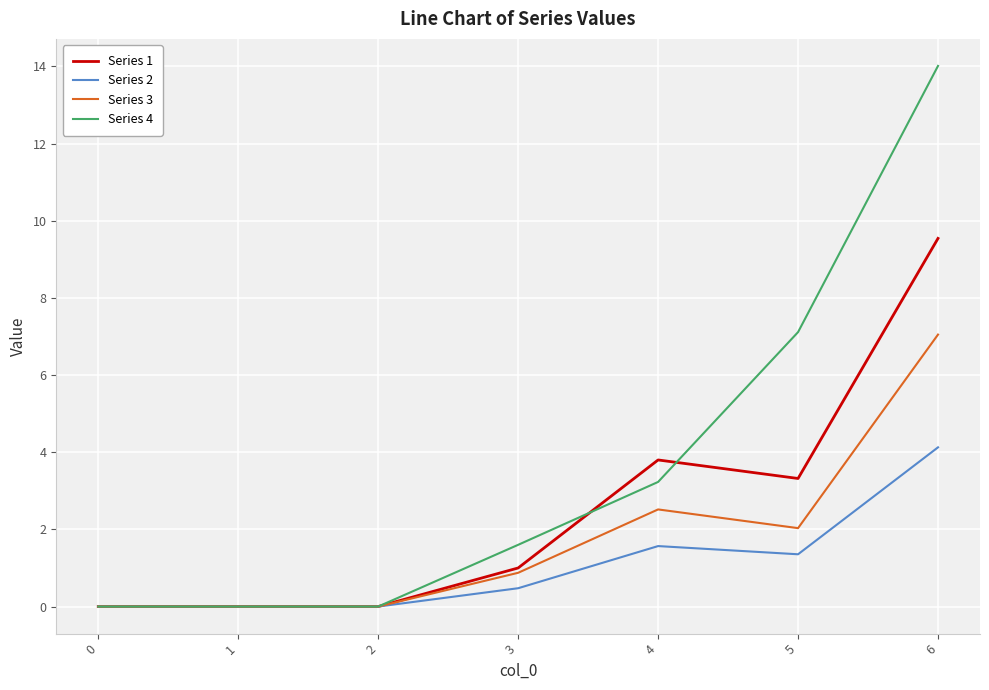

The value of Series 1 at 5 is 3.3. True or false?

True